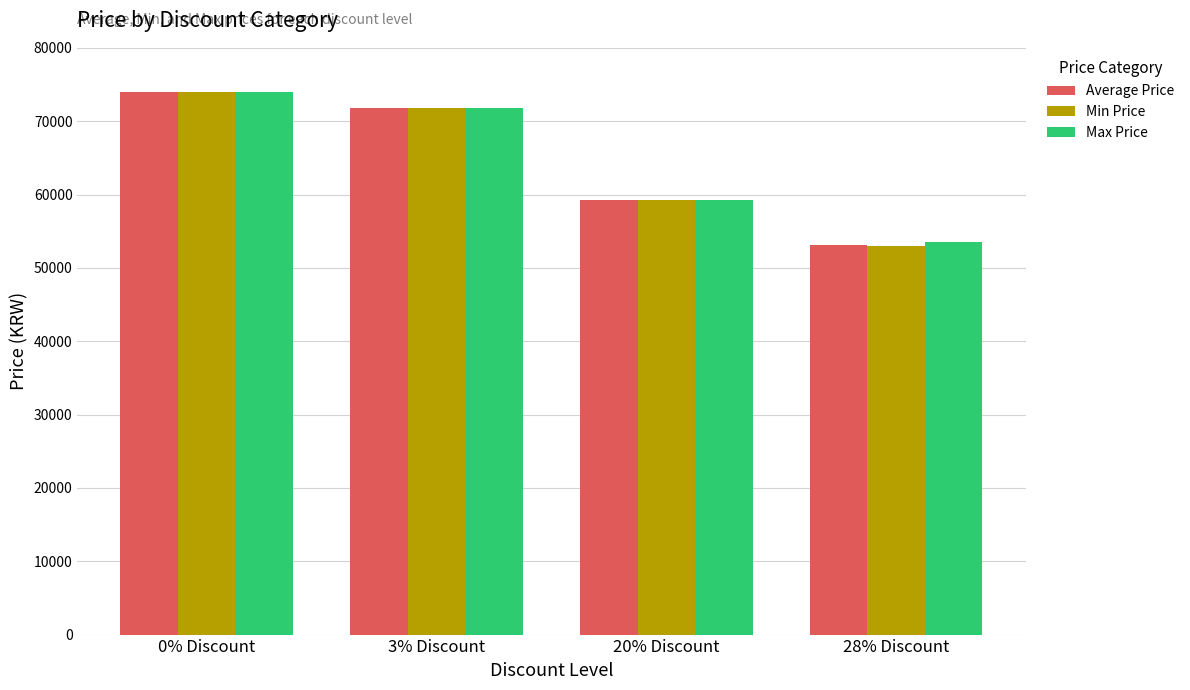

The Max Price series shows 53500 at 28% Discount. True or false?

True